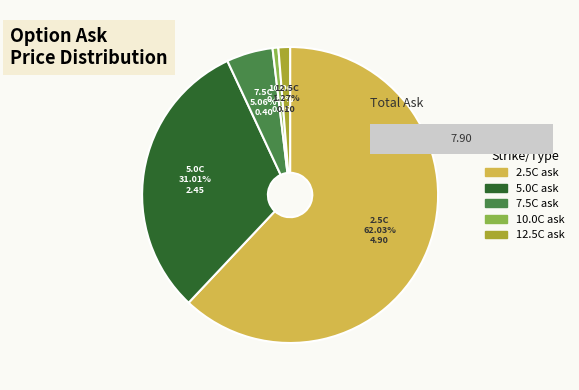

To the nearest percent, what is the average slice percentage?

20%